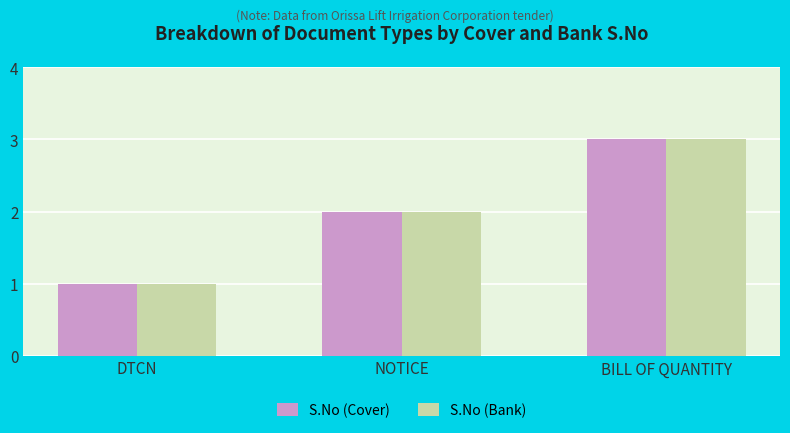

What is the label of the 2nd bar from the right?

NOTICE